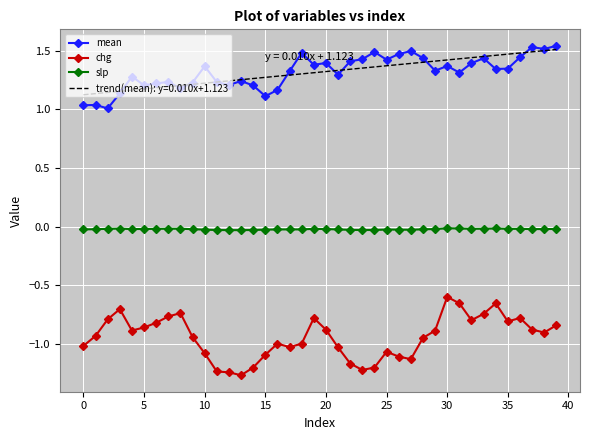

What is the sum of all mean values?

52.6